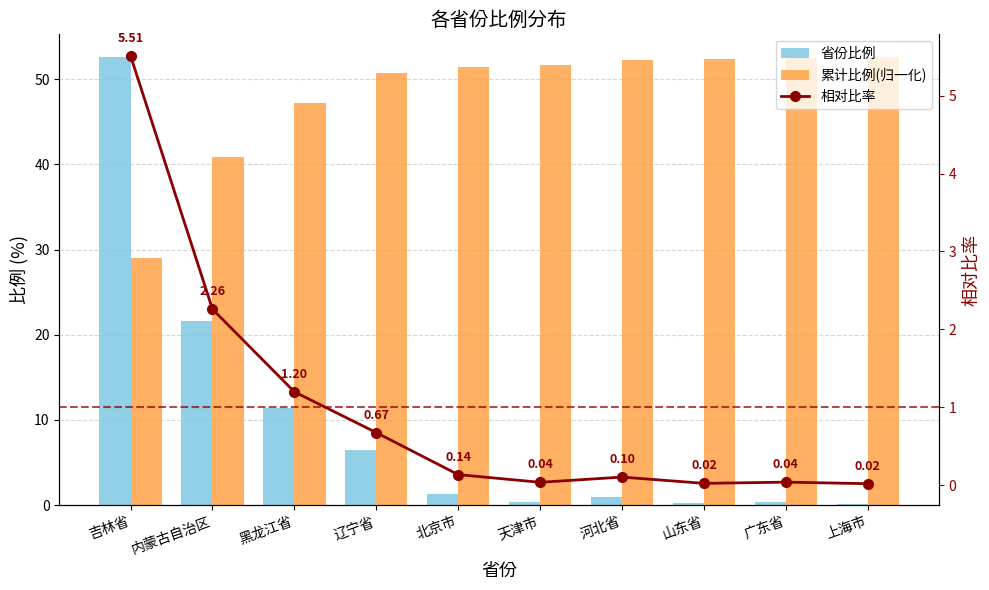

List the series in order of their overall mean, highest first.

累计比例(归一化), 省份比例, 相对比率